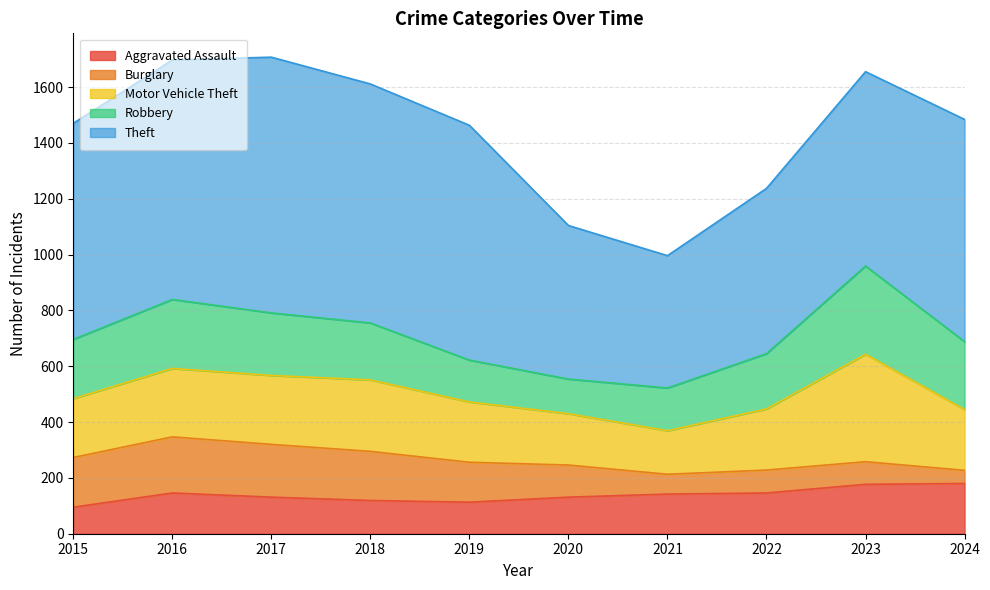

Where does the Aggravated Assault series first go above 142?

2016